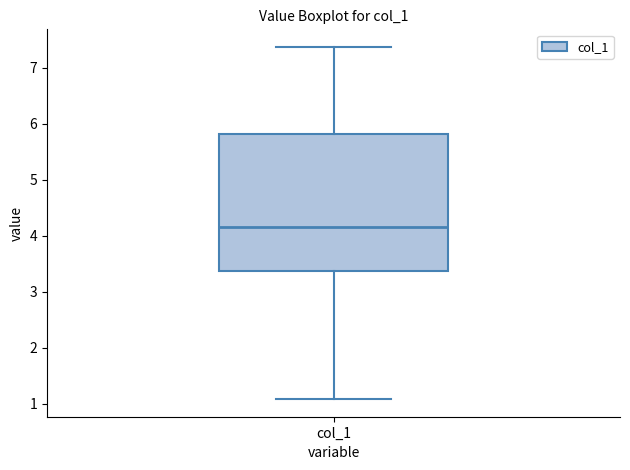

Read this box plot against the y-axis: the position of the median line, the range covered by the box, and the ends of both whiskers. The values are not printed on the chart, so give them approximately, as read against the axis.

median 4.2, box 3.4 to 5.8, whiskers 1.1 to 7.4